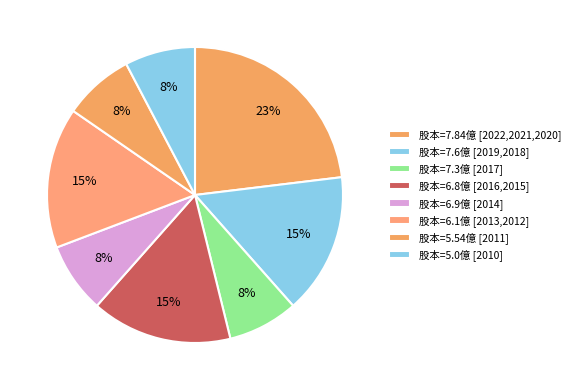

How many slices are in this pie chart?

8